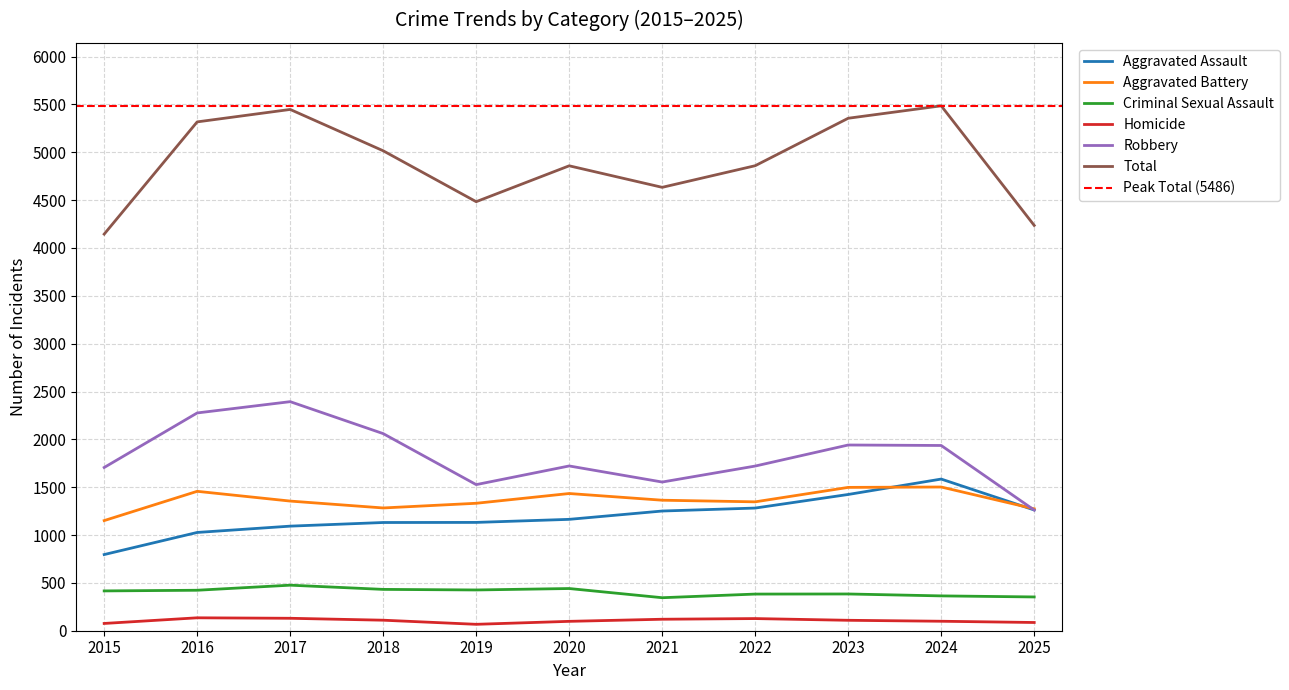

The Criminal Sexual Assault series shows 384 at 2023. True or false?

True